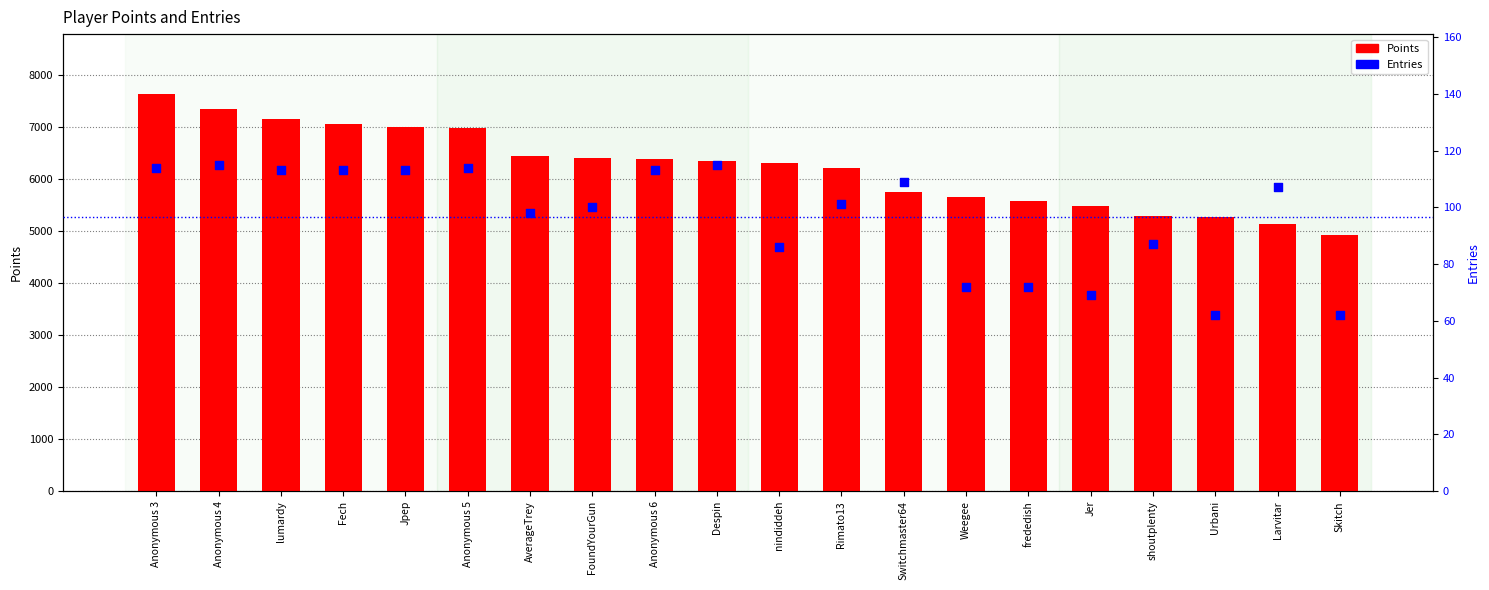

Is the value of Entries at Weegee greater than the value of Points at AverageTrey?

No